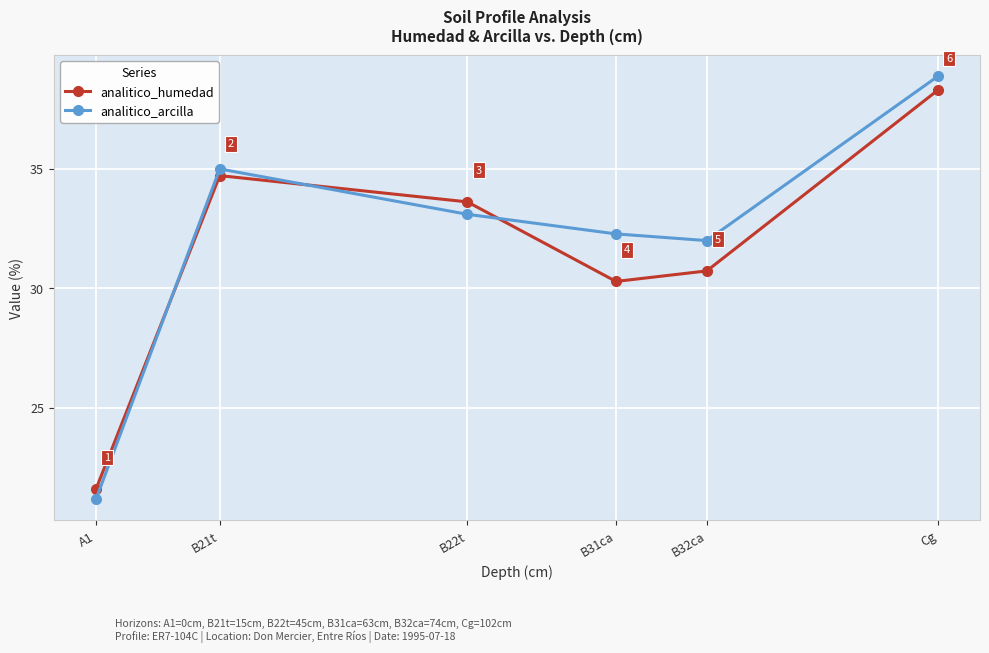

How many lines are shown in the chart?

2